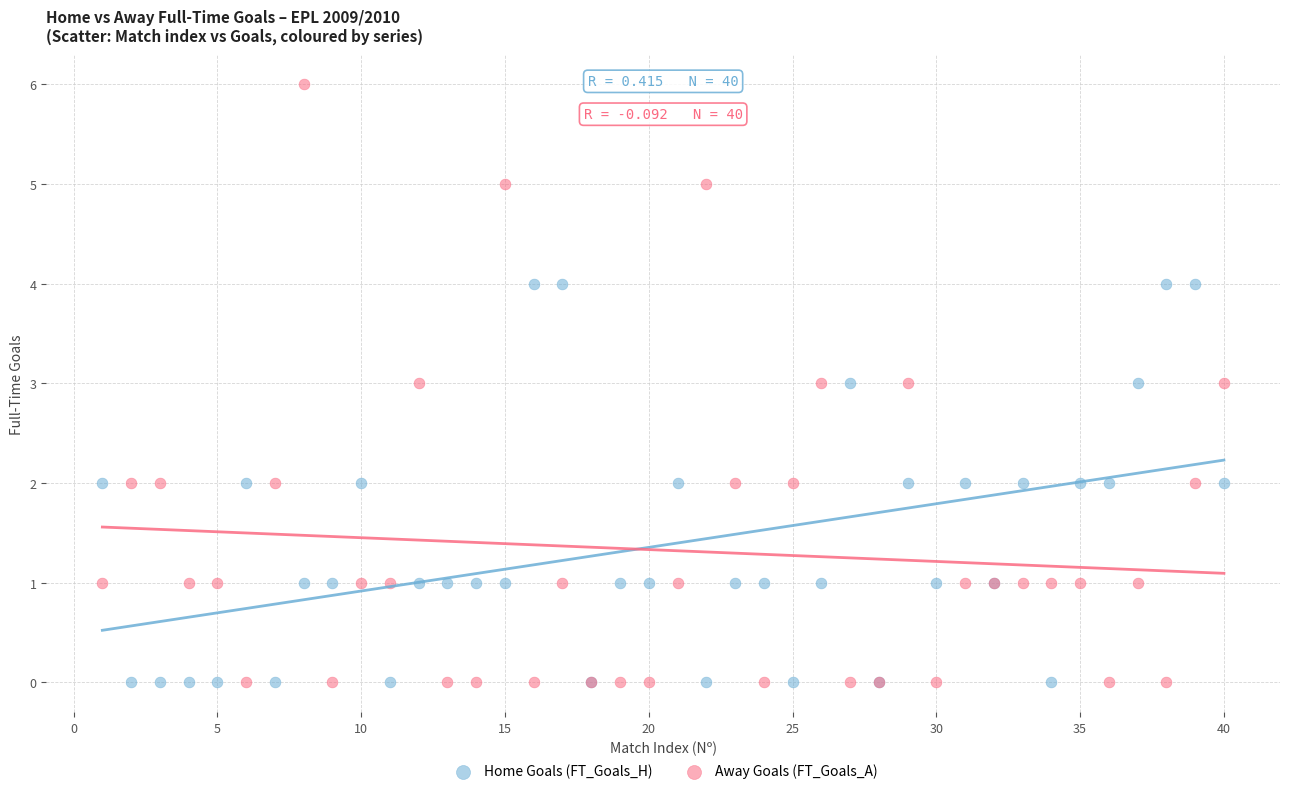

Which series contains the highest Y value?

Away Goals (FT_Goals_A)